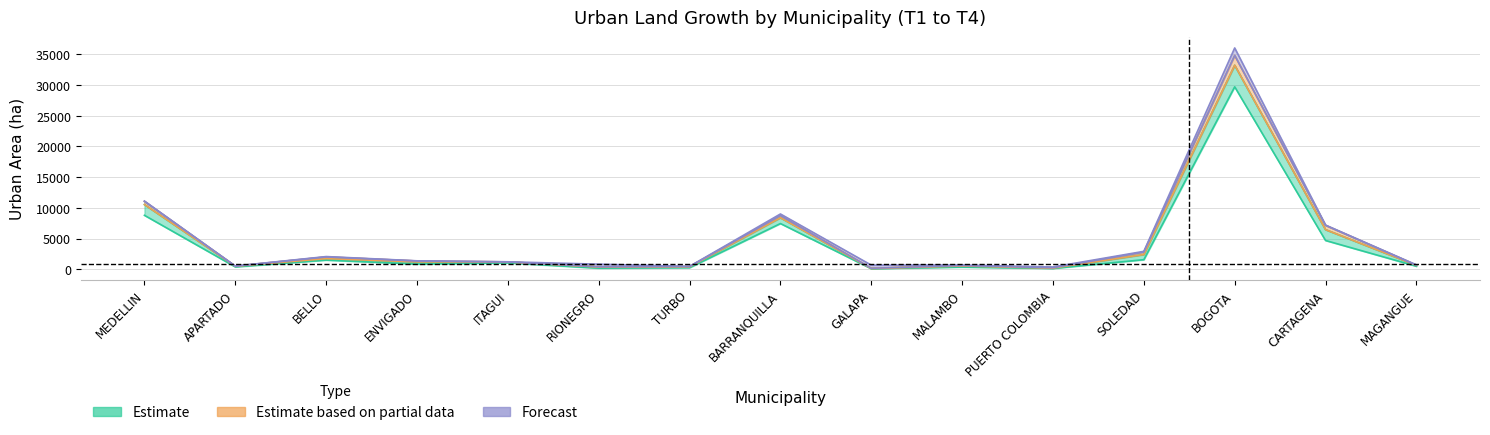

What is the spread (max minus min) of values at BELLO?

575.0